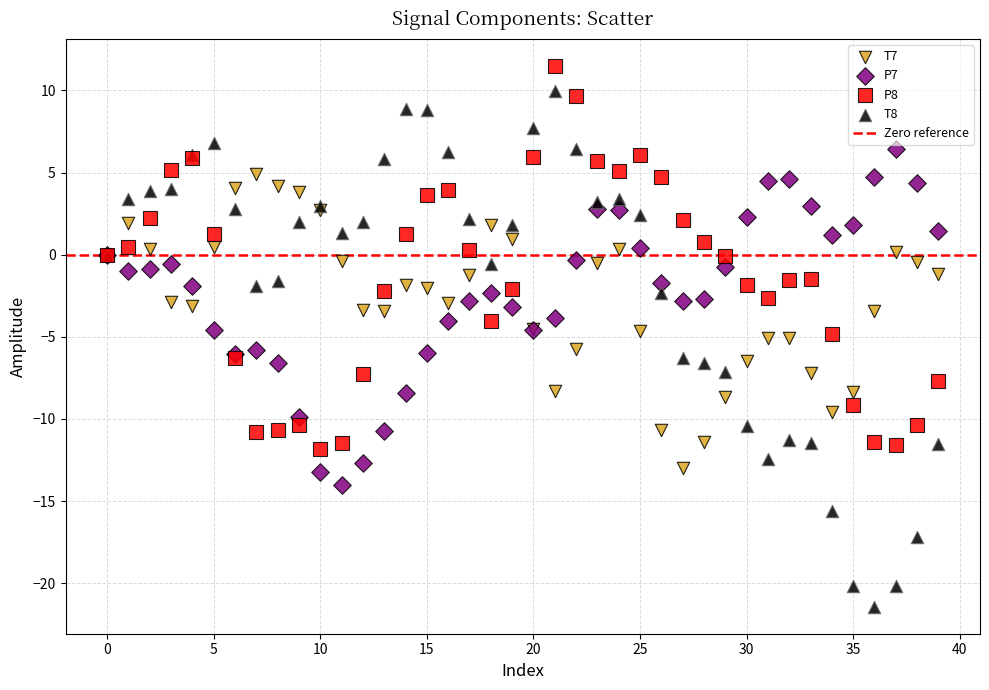

Which series contains the highest Y value?

P8